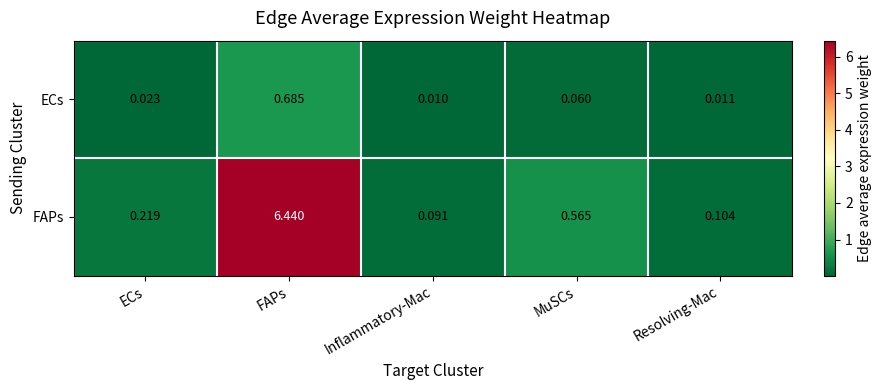

At which category is the sum across all series the highest?

FAPs